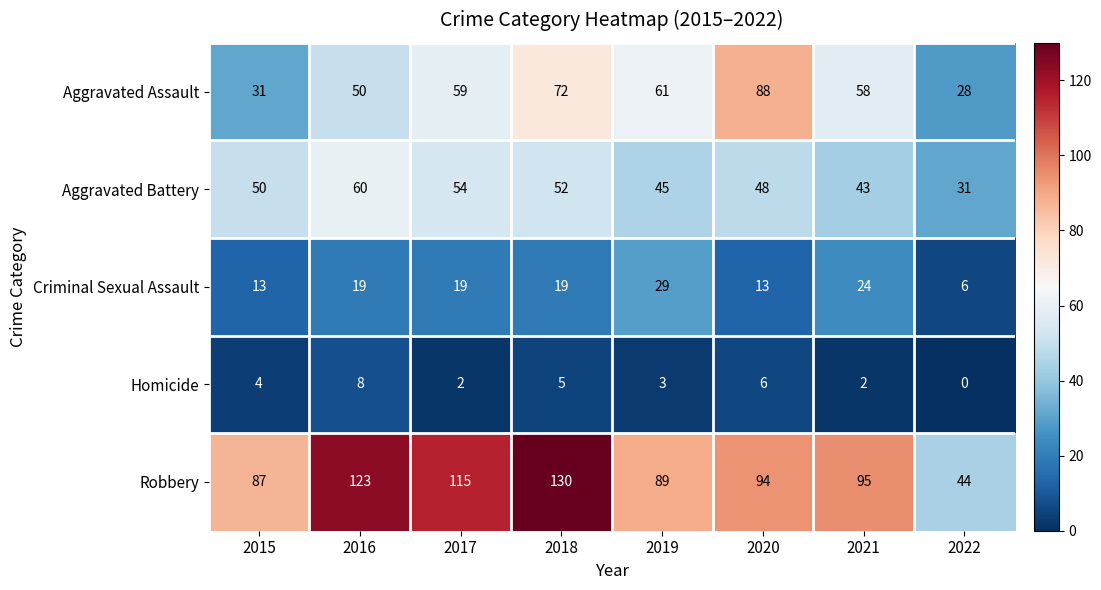

What is the sum of all Aggravated Assault values?

447